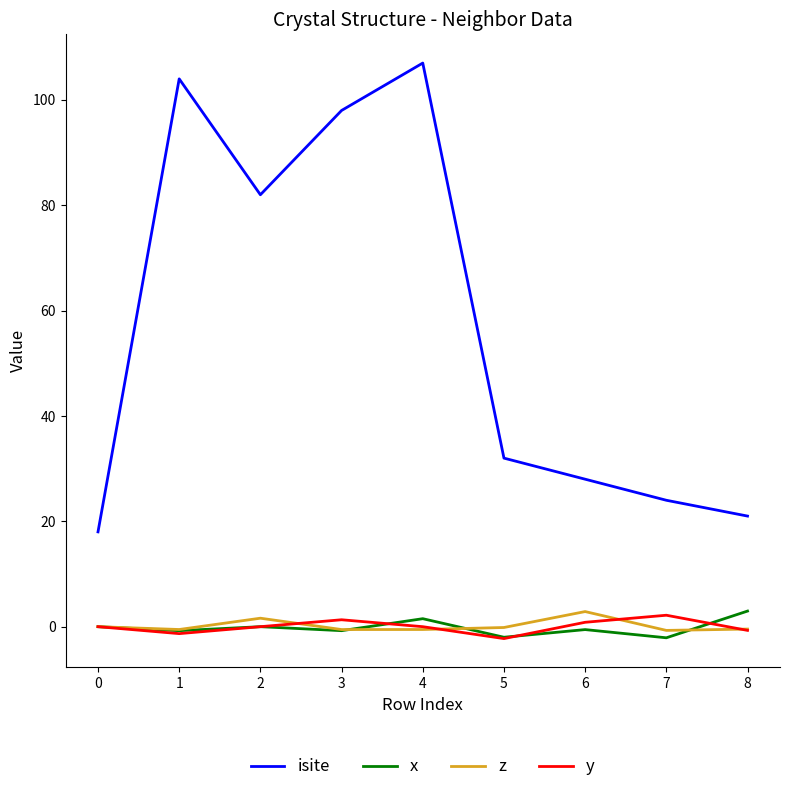

Where is the first local minimum for y?

1